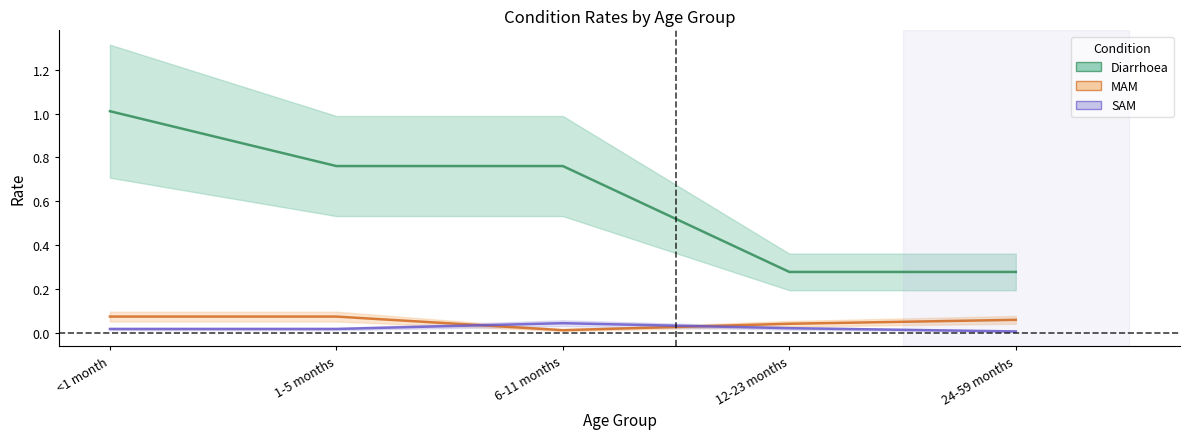

Which series has the largest total across all categories?

Diarrhoea